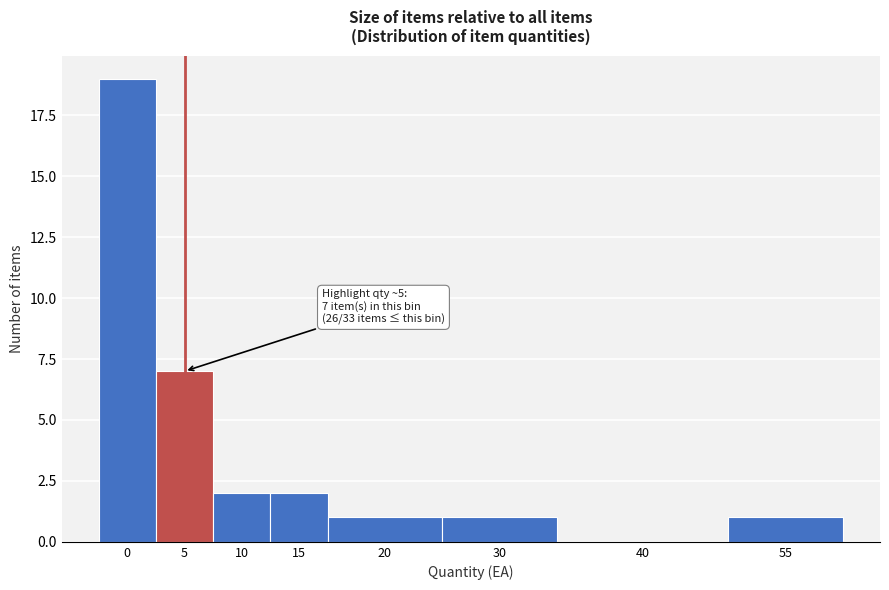

Reading right to left, list all the values displayed in this chart.

55=1	40=0	30=1	20=1	15=2	10=2	5=7	0=19